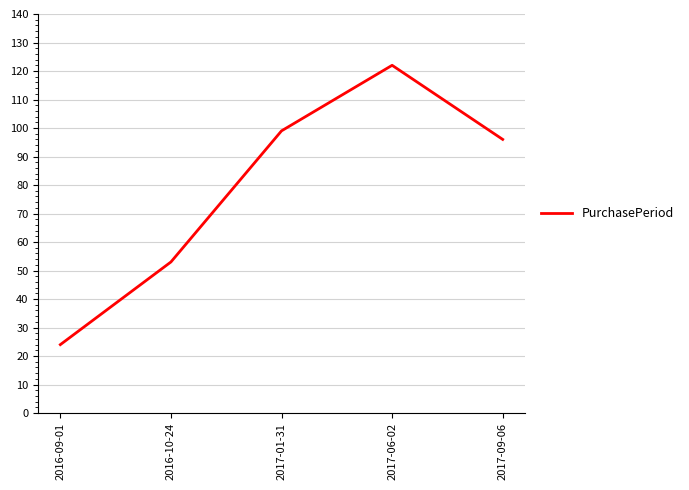

Rank the categories by value from lowest to highest.

2016-09-01, 2016-10-24, 2017-09-06, 2017-01-31, 2017-06-02